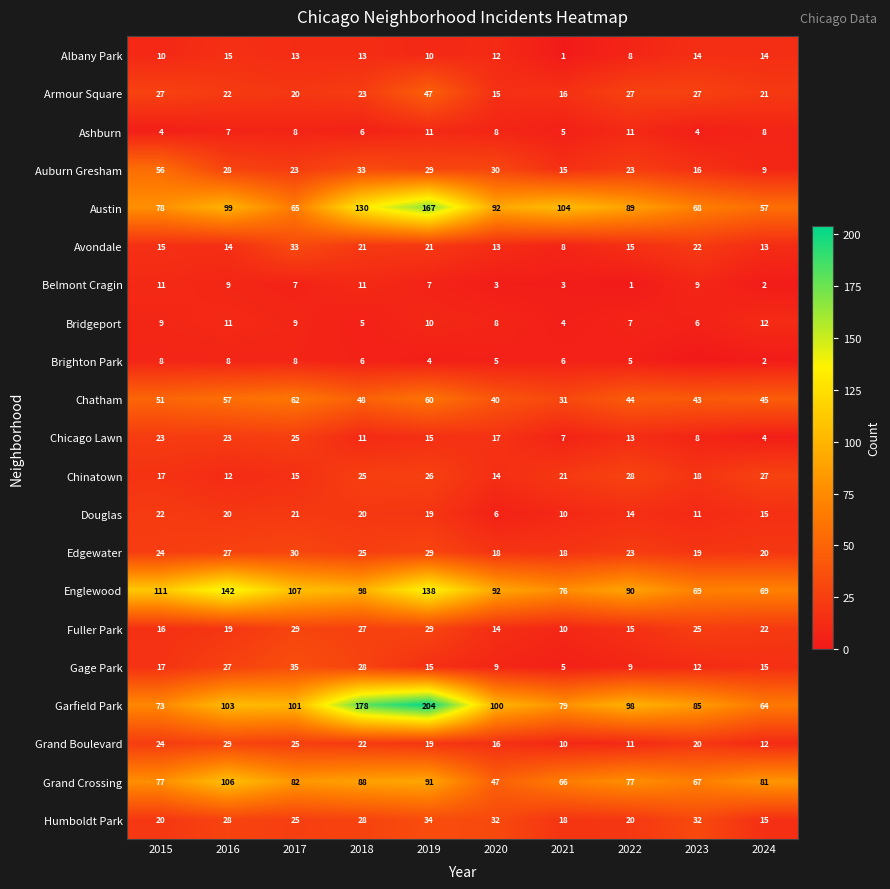

What is the spread (max minus min) of values at 2019?

200